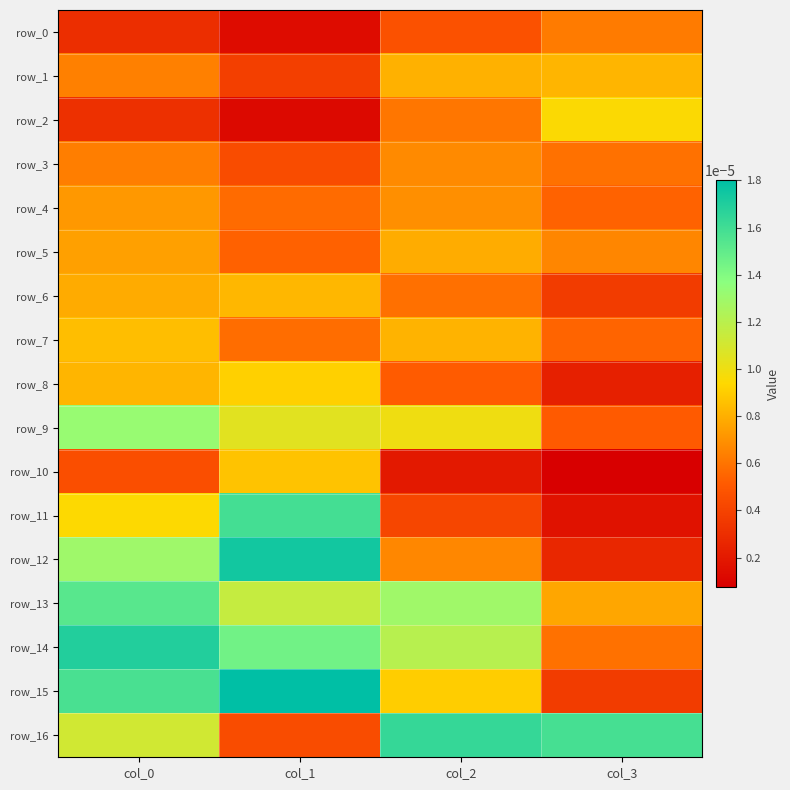

Count the row_3 values in the range 0 to 1.

4